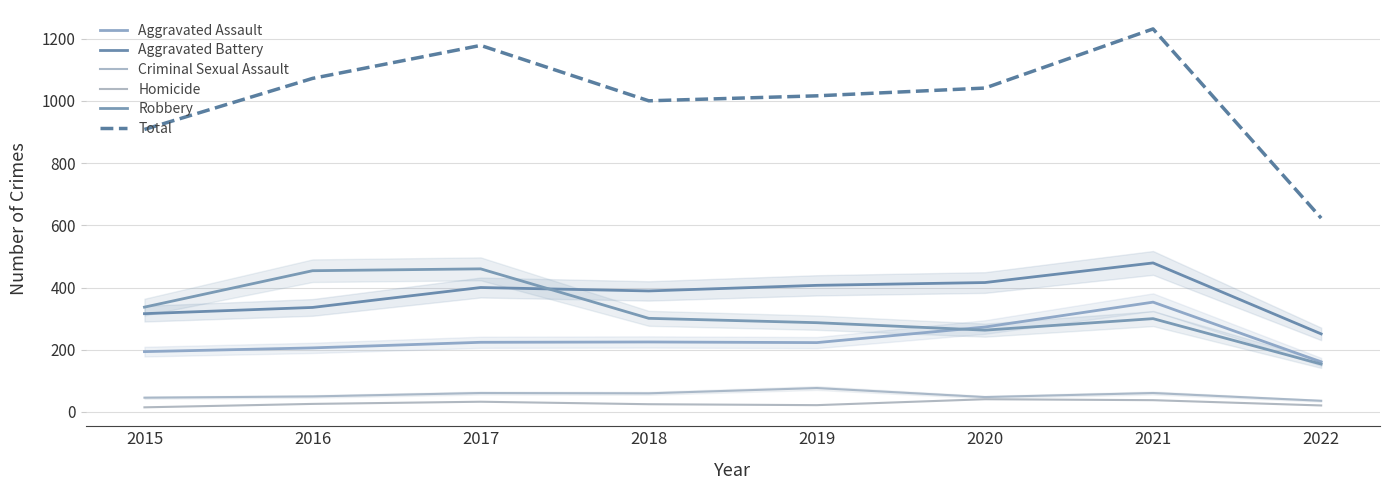

True or false: Homicide and Aggravated Assault intersect in this chart.

False